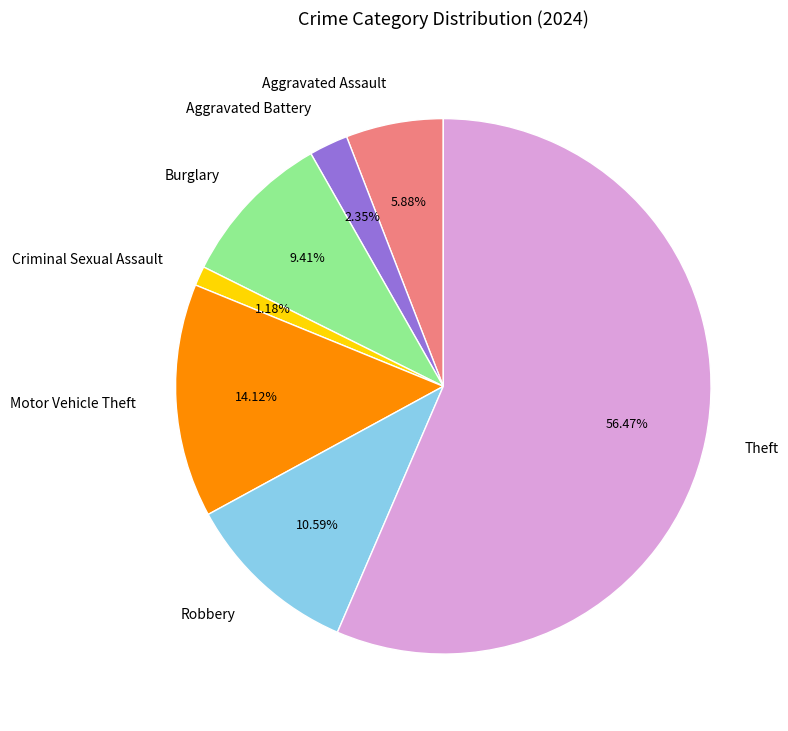

Is Theft the majority of the pie?

Yes